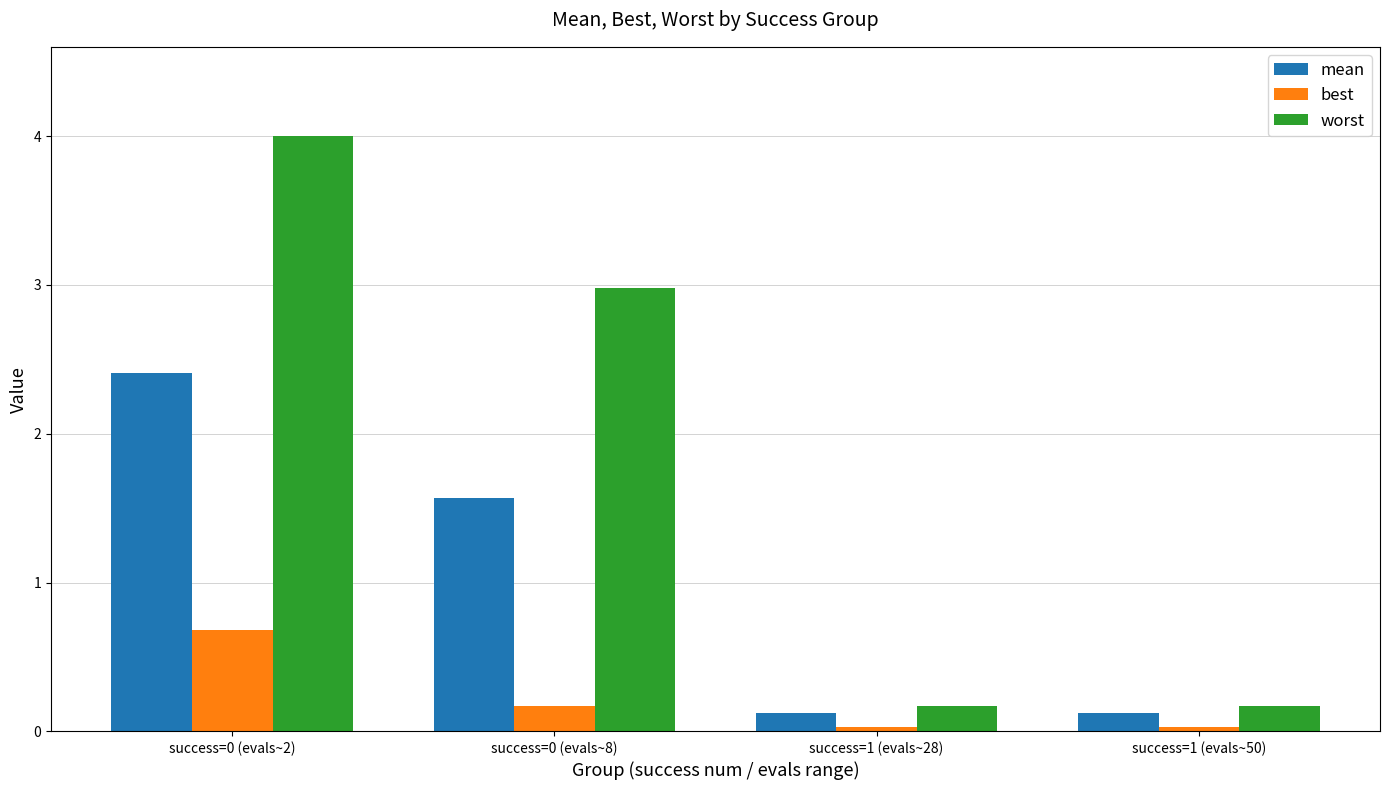

What is the sum of all mean values?

4.2